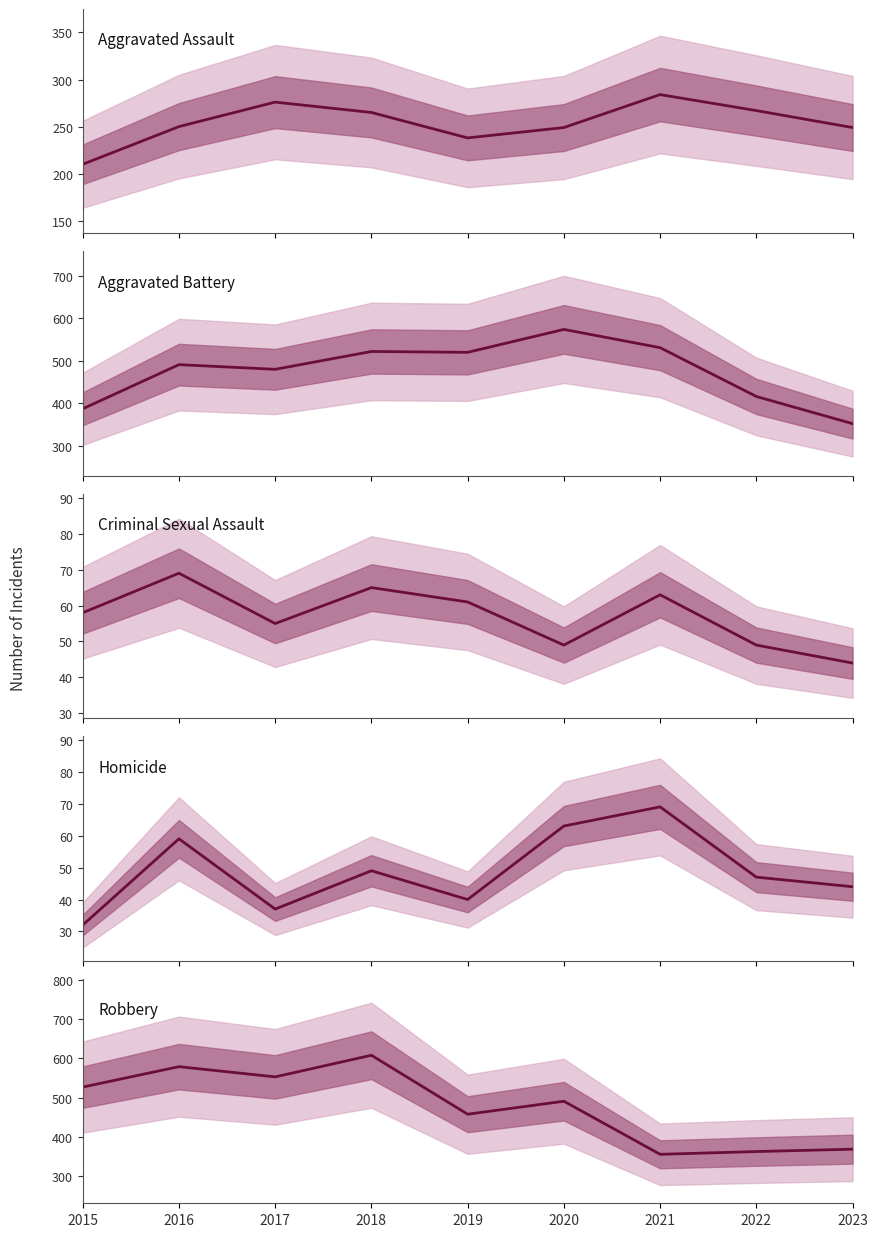

How many data points does each series have?

9